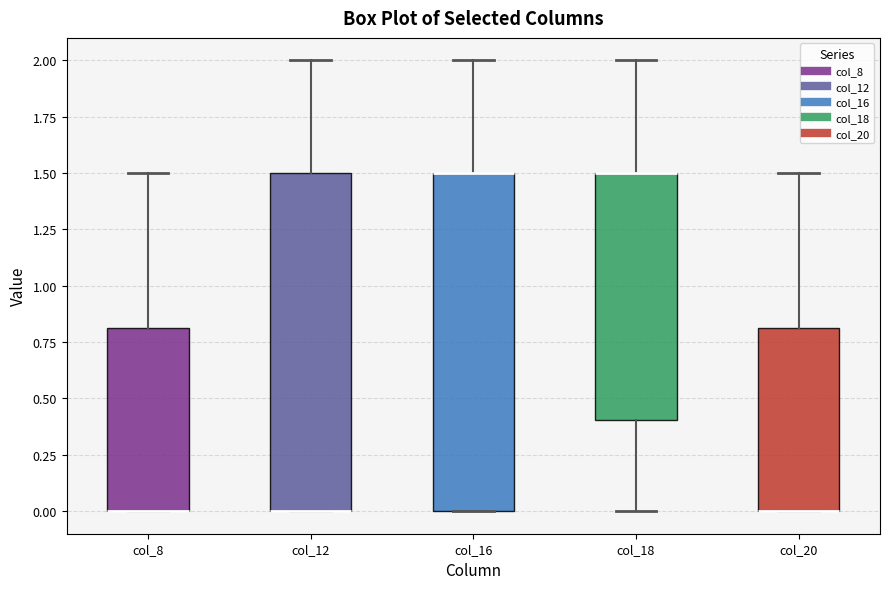

Where is the lower edge of the box for col_20 on the y-axis? The values are not printed on the chart, so give them approximately, as read against the axis.

0.0